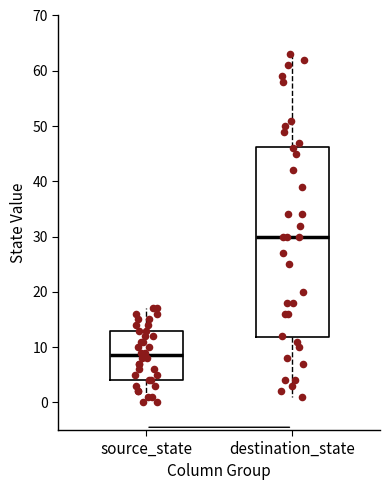

Where does the median line of the box for destination_state sit on the y-axis? The values are not printed on the chart, so give them approximately, as read against the axis.

30